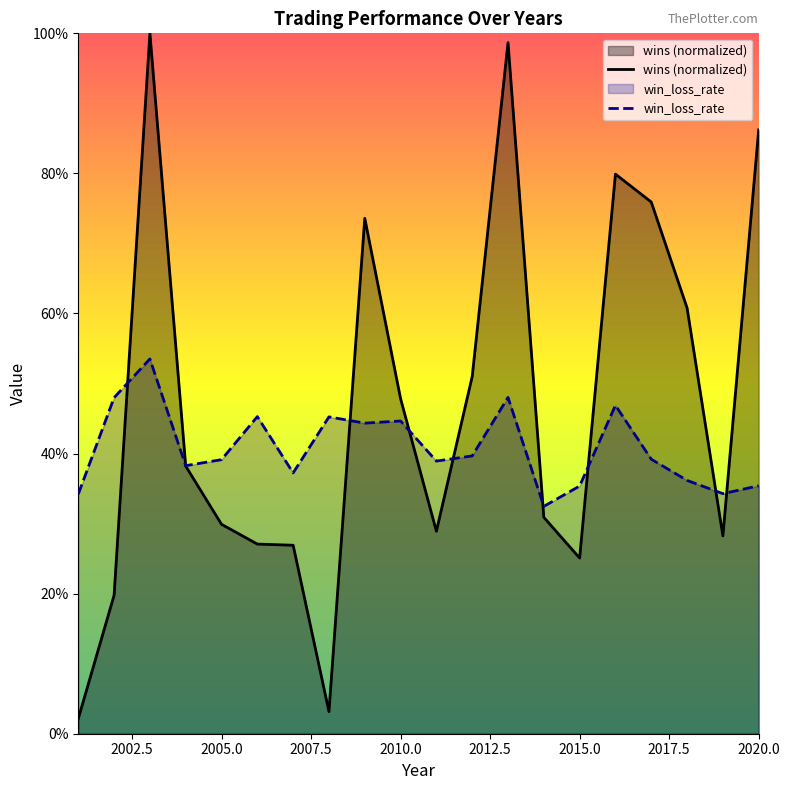

Reading left to right, list all the values displayed in this chart.

wins (normalized): 0.0	0.2	1.0	0.4	0.3	0.3	0.3	0.0	0.7	0.5	0.3	0.5	1.0	0.3	0.3	0.8	0.8	0.6	0.3	0.9
win_loss_rate: 0.3	0.5	0.5	0.4	0.4	0.5	0.4	0.5	0.4	0.4	0.4	0.4	0.5	0.3	0.4	0.5	0.4	0.4	0.3	0.4